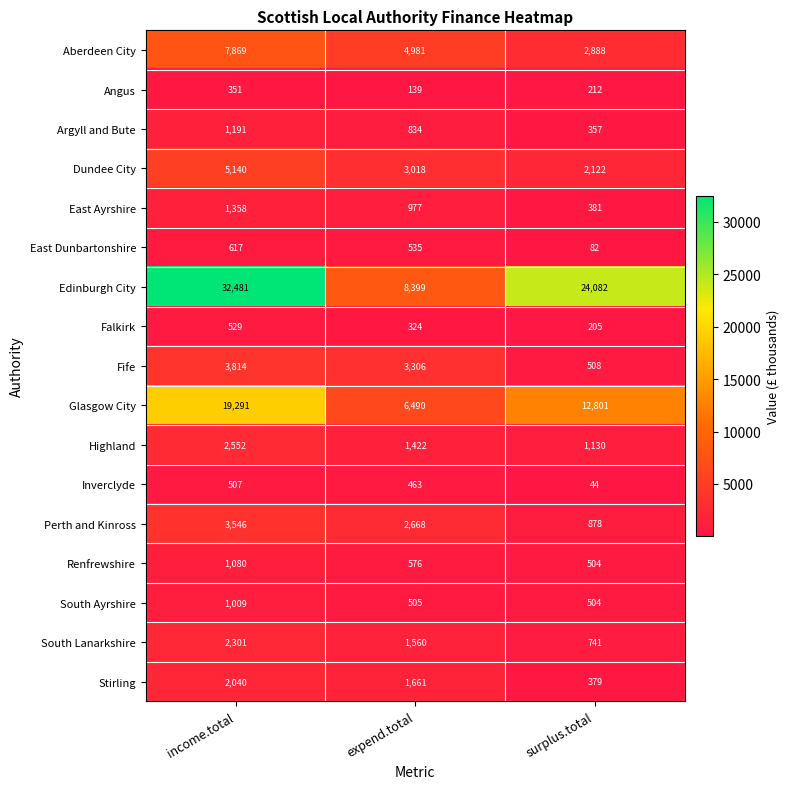

Rank the series at expend.total from highest to lowest value.

Edinburgh City, Glasgow City, Aberdeen City, Fife, Dundee City, Perth and Kinross, Stirling, South Lanarkshire, Highland, East Ayrshire, Argyll and Bute, Renfrewshire, East Dunbartonshire, South Ayrshire, Inverclyde, Falkirk, Angus